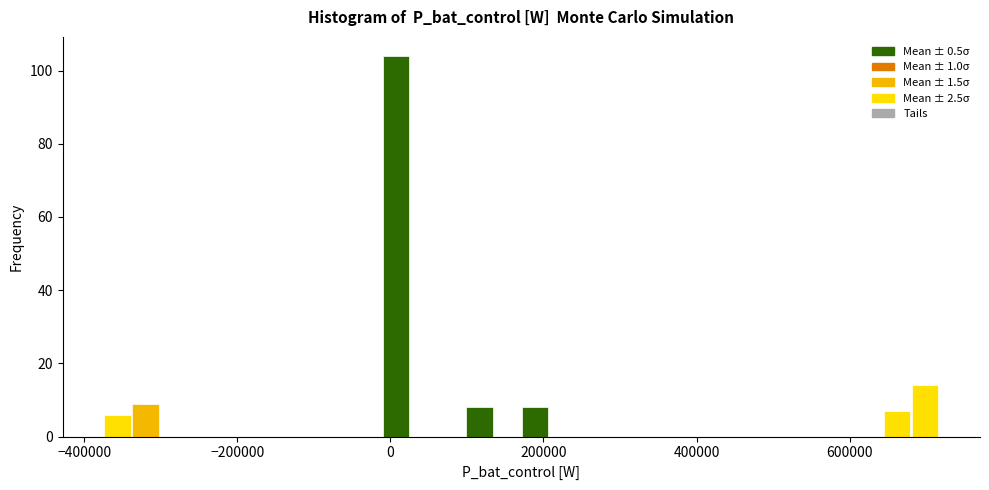

Around what value on the x-axis is the tallest bar? Give the approximate position of its centre, as read against the axis.

0